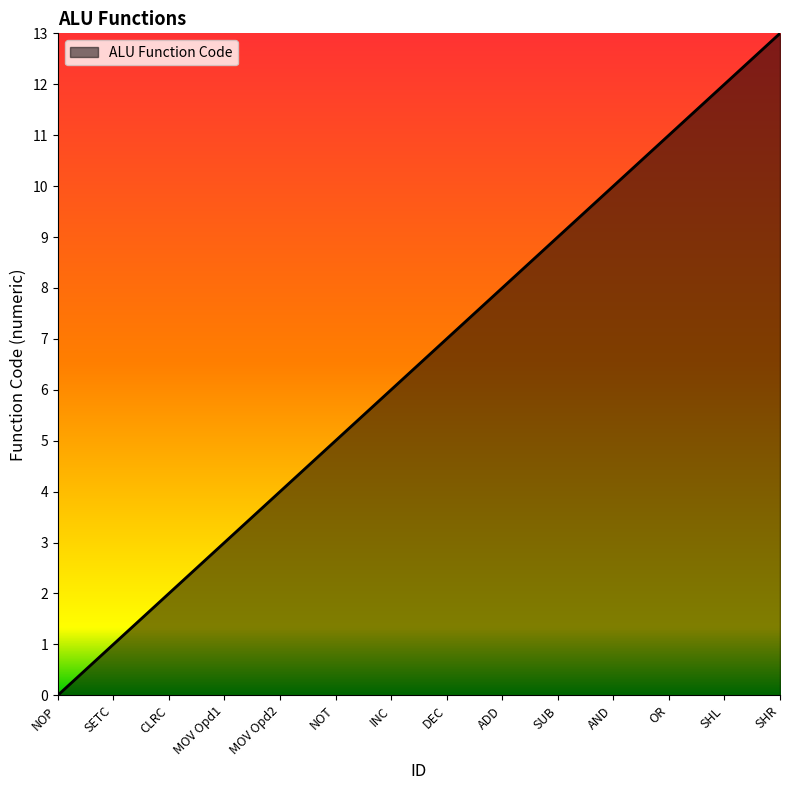

What position from the left is SHL?

13